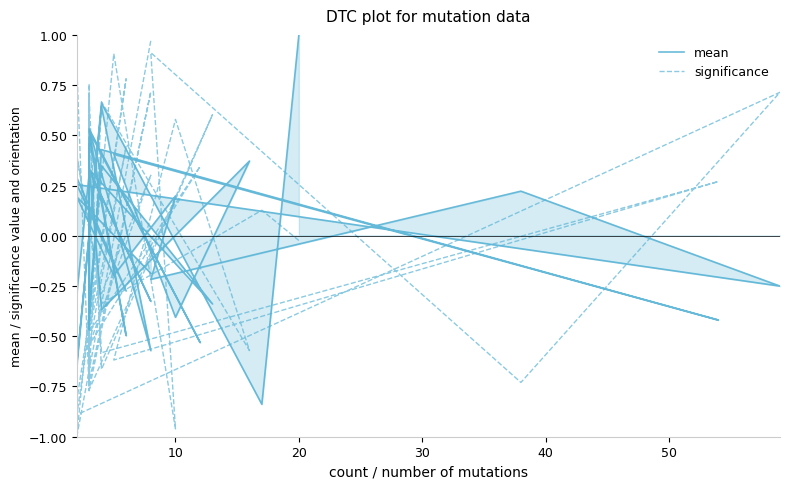

How many values in significance are above zero?

20